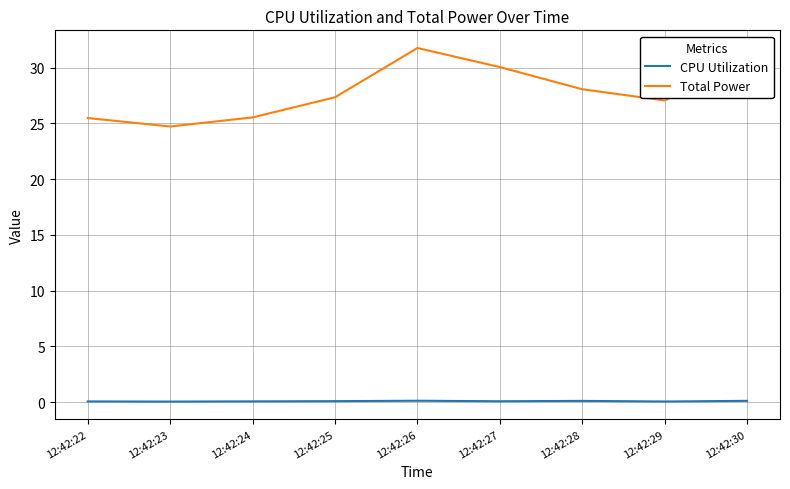

True or false: CPU Utilization and Total Power intersect in this chart.

False